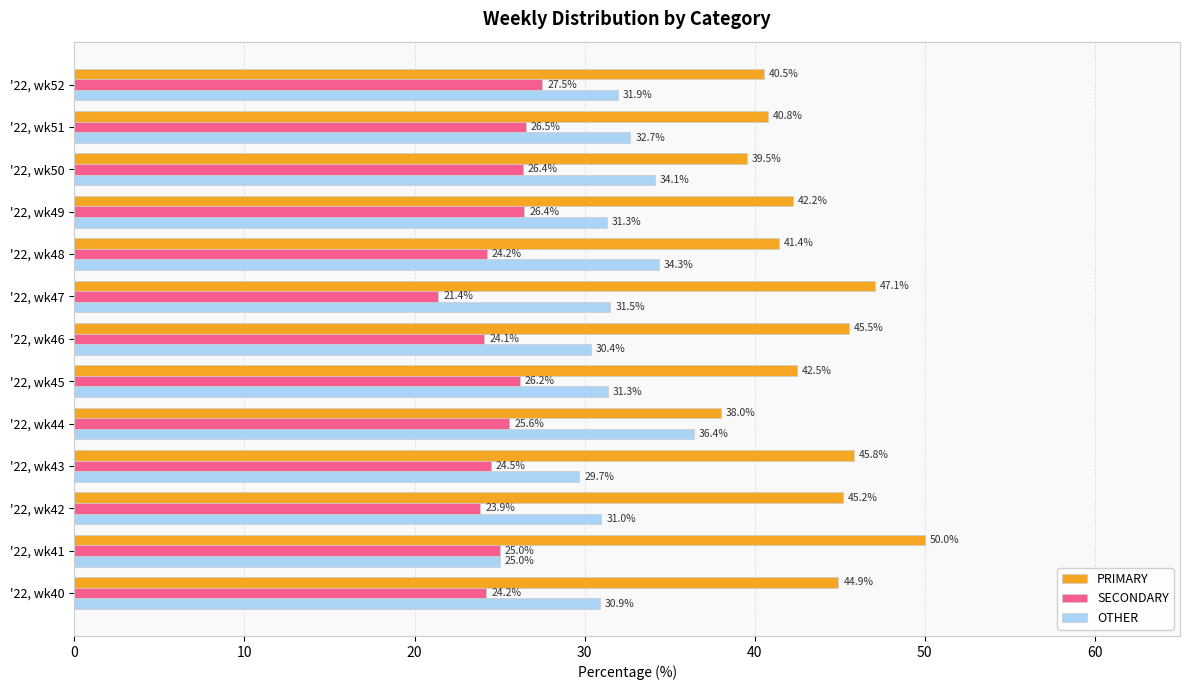

What is the difference between the SECONDARY values at '22, wk42 and '22, wk50?

2.5